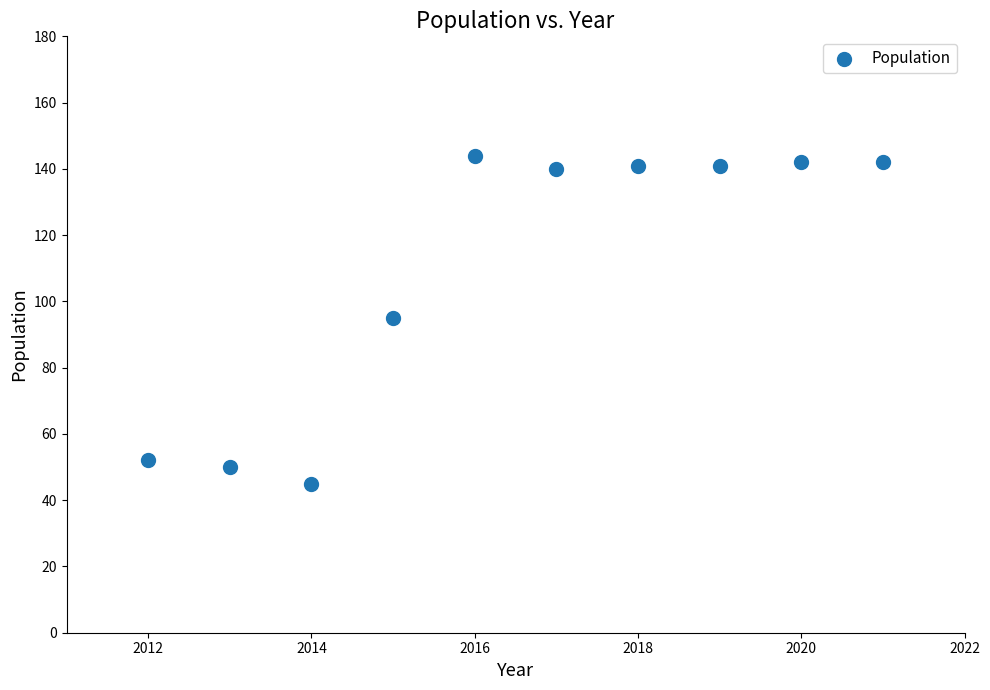

What is the average Y value?

109